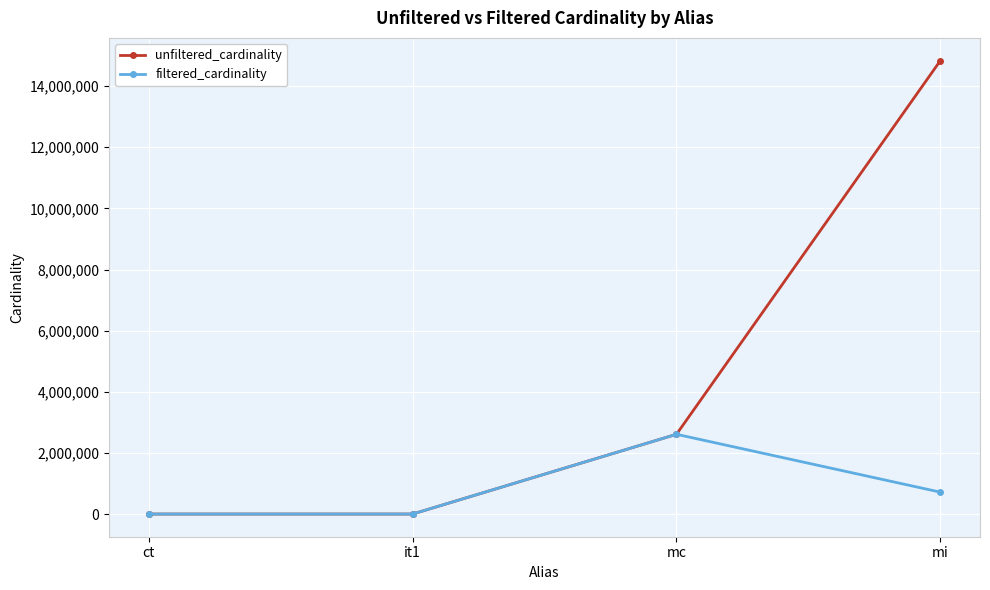

What are all the series names shown in the legend?

unfiltered_cardinality, filtered_cardinality